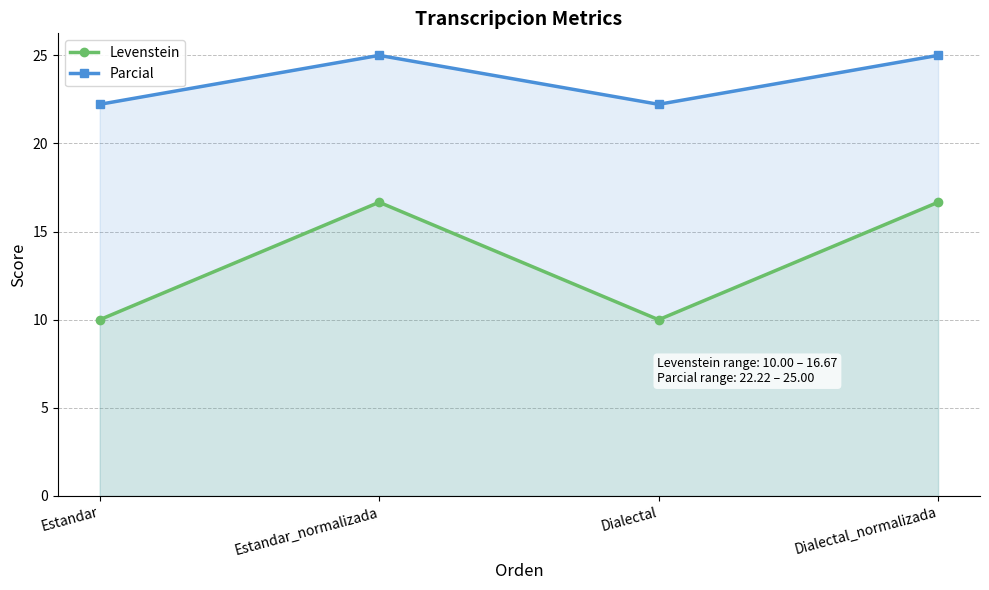

List the labels in order of Levenstein value, largest first.

Estandar_normalizada, Dialectal_normalizada, Estandar, Dialectal